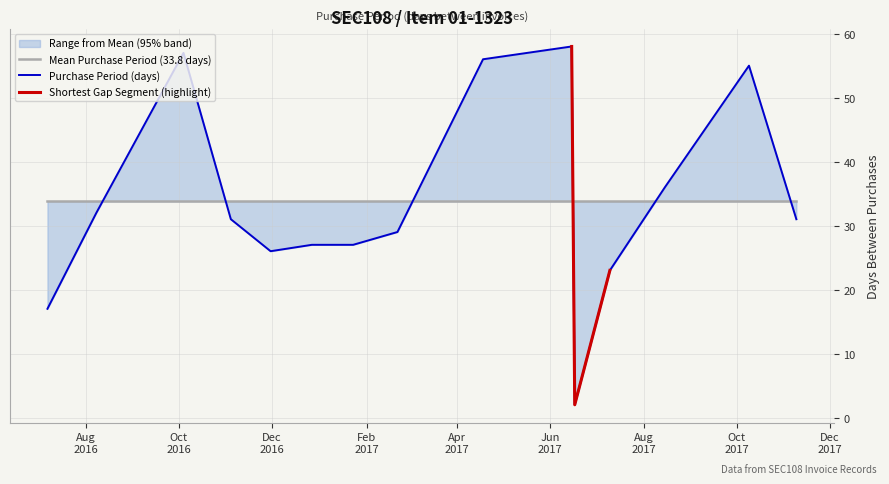

What is the value of the 14th point from the left?

55